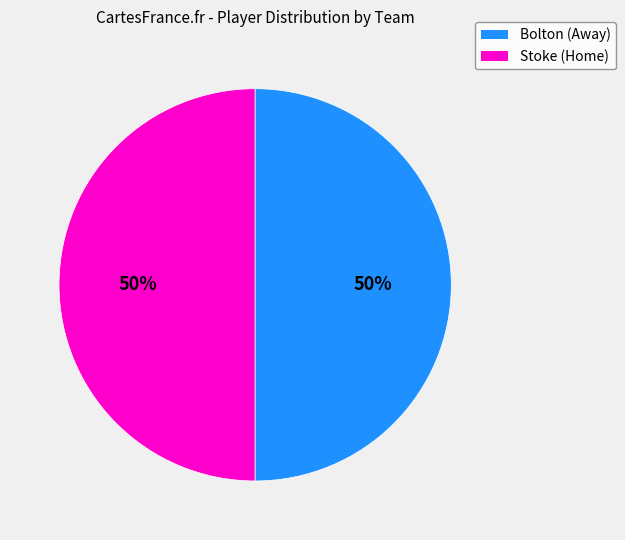

To the nearest percent, what is the average slice percentage?

50%